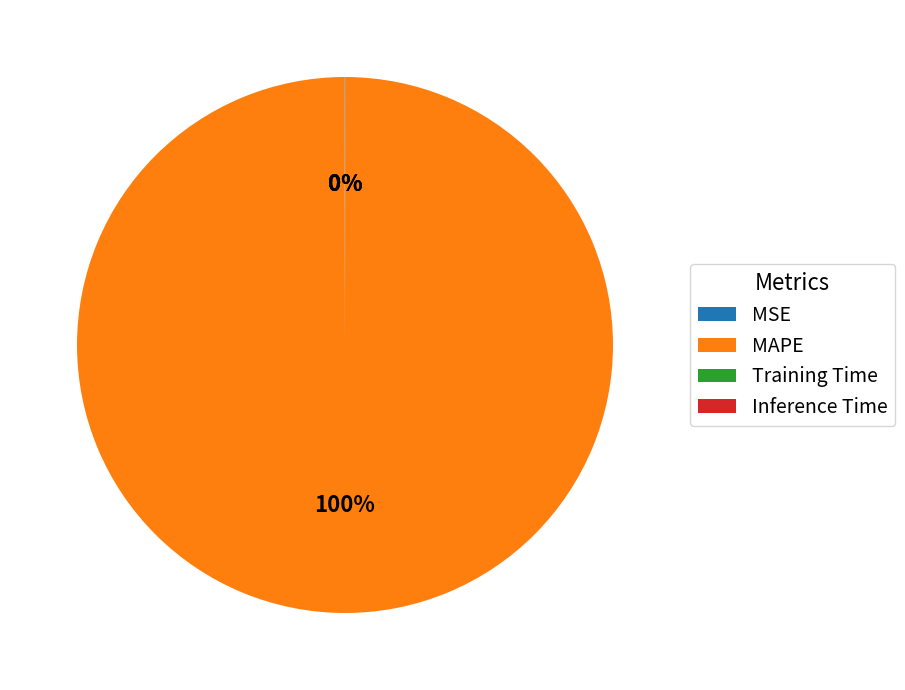

Does MAPE account for over 50% of the chart?

Yes